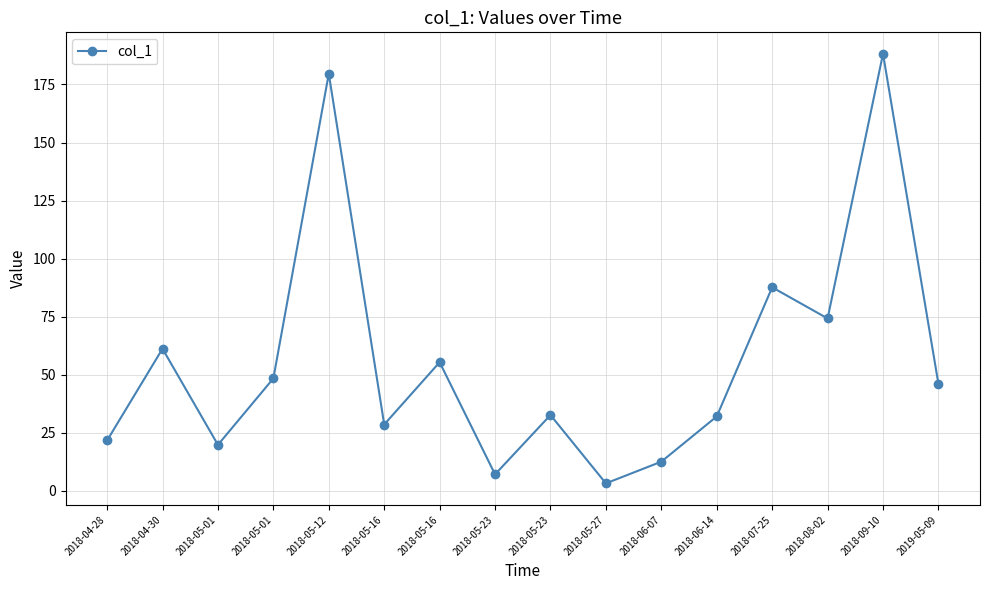

At which label does the data first exceed 45?

2018-04-30